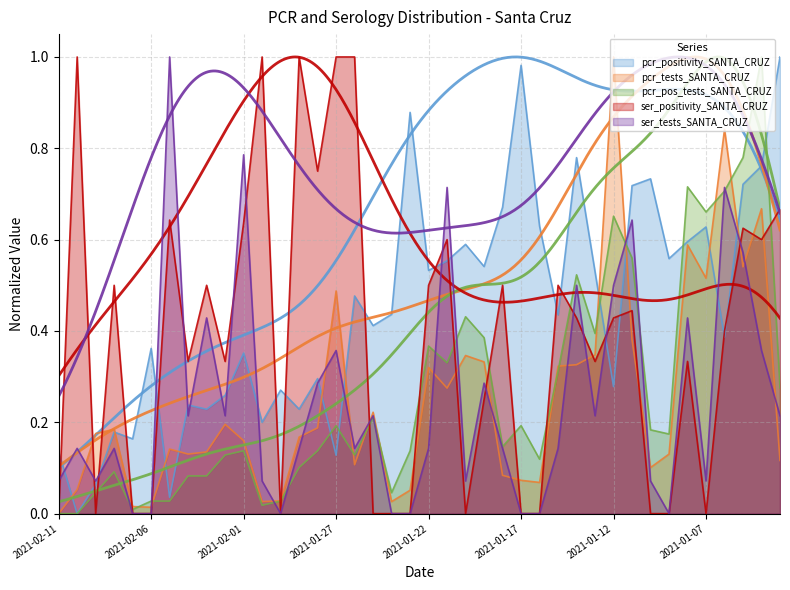

What is the difference between the maximum and second lowest values in the ser_tests_SANTA_CRUZ series?

1.0